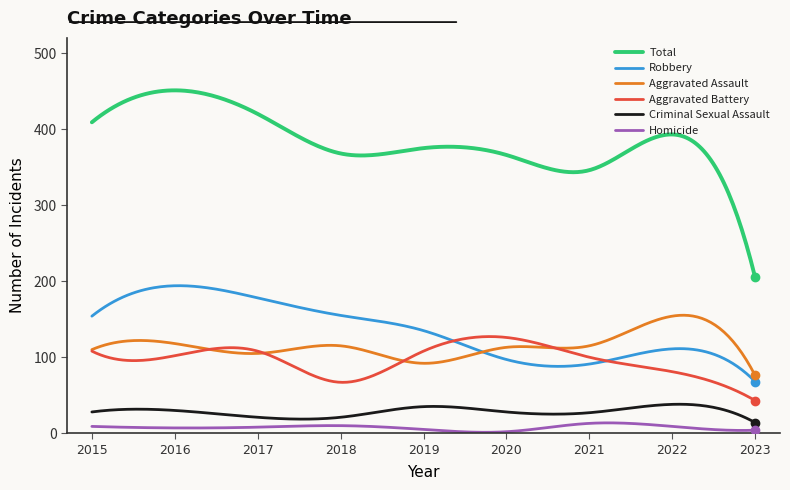

List the series in order of their peak value, lowest first.

Homicide, Criminal Sexual Assault, Aggravated Battery, Aggravated Assault, Robbery, Total